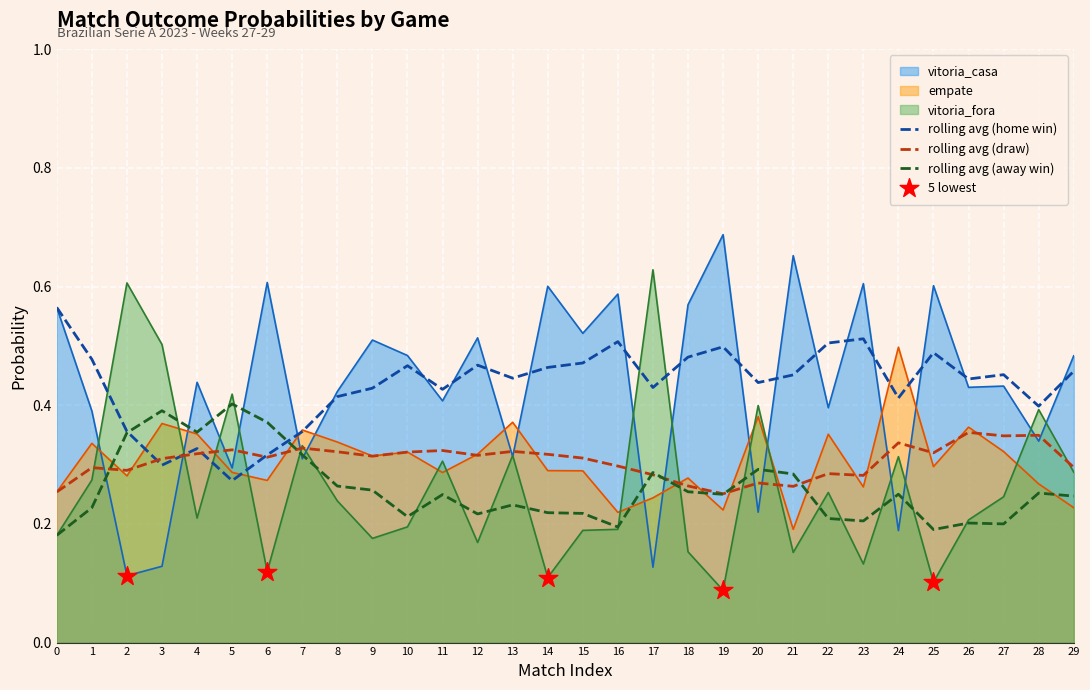

Which series has the largest total across all categories?

rolling avg (home win)